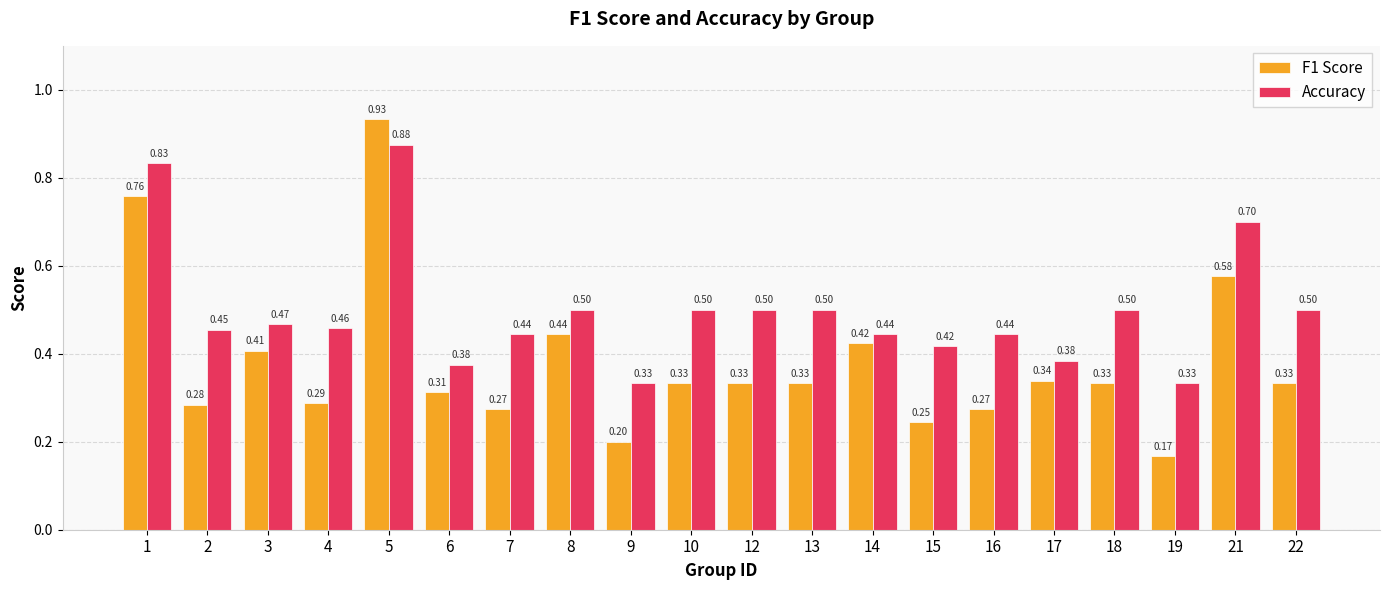

How many groups of bars are there?

20